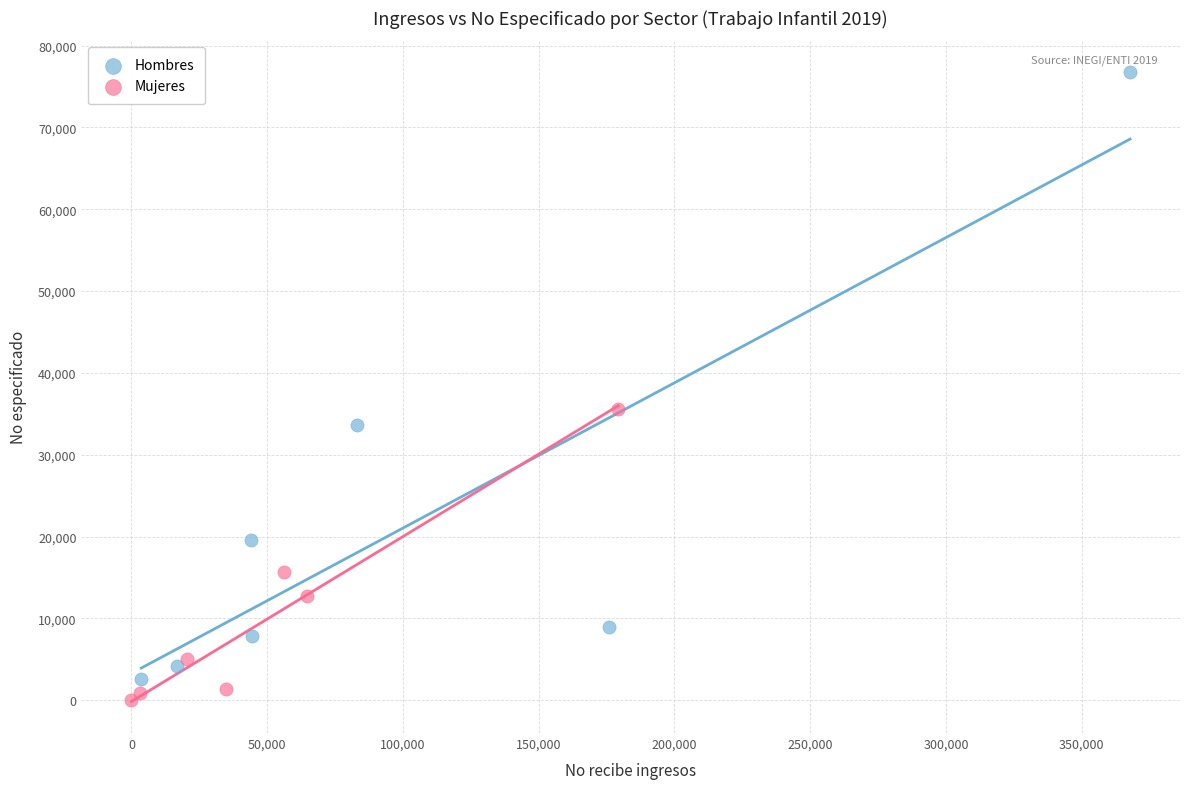

Which series has the widest spread of Y values?

Hombres